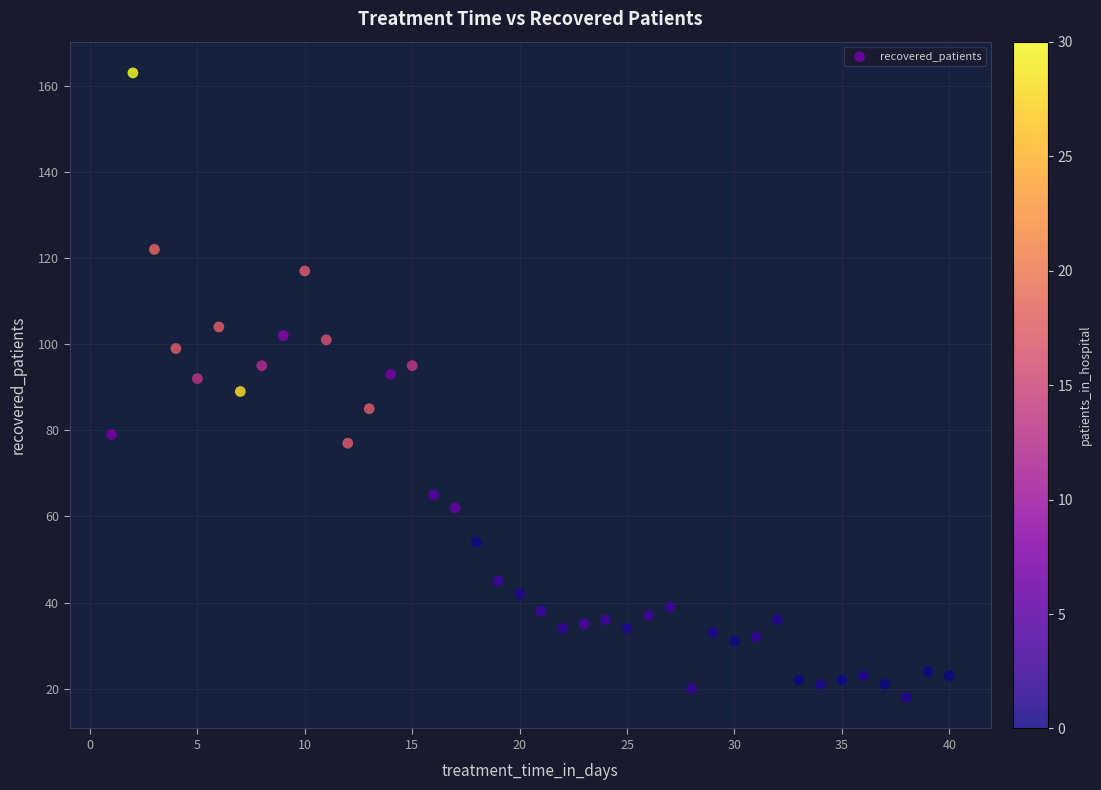

What is the range of X values (max minus min)?

39